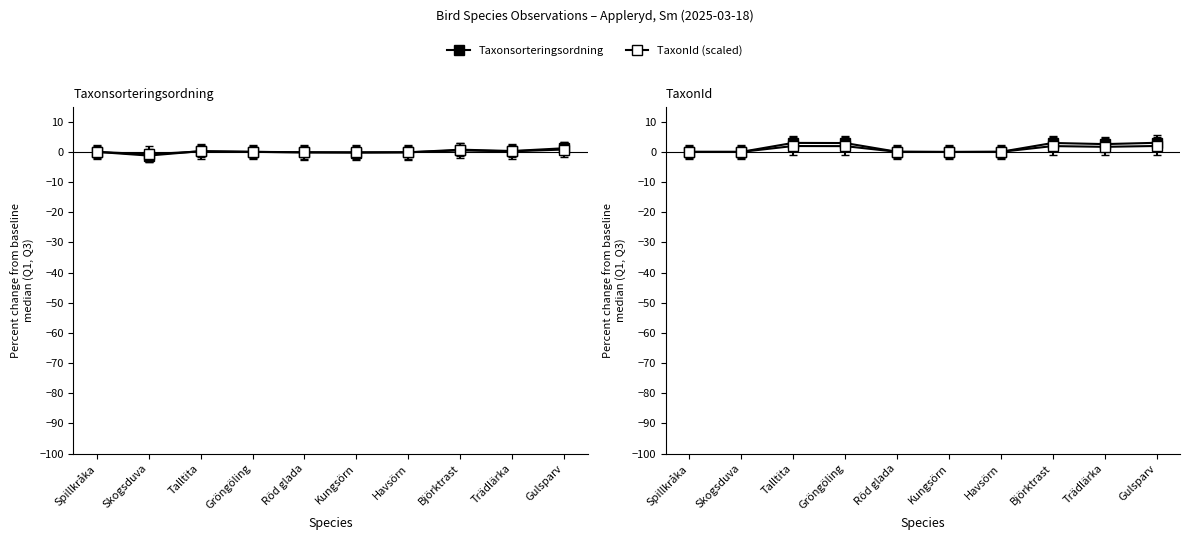

What is the label of the 7th point from the right?

Gröngöling